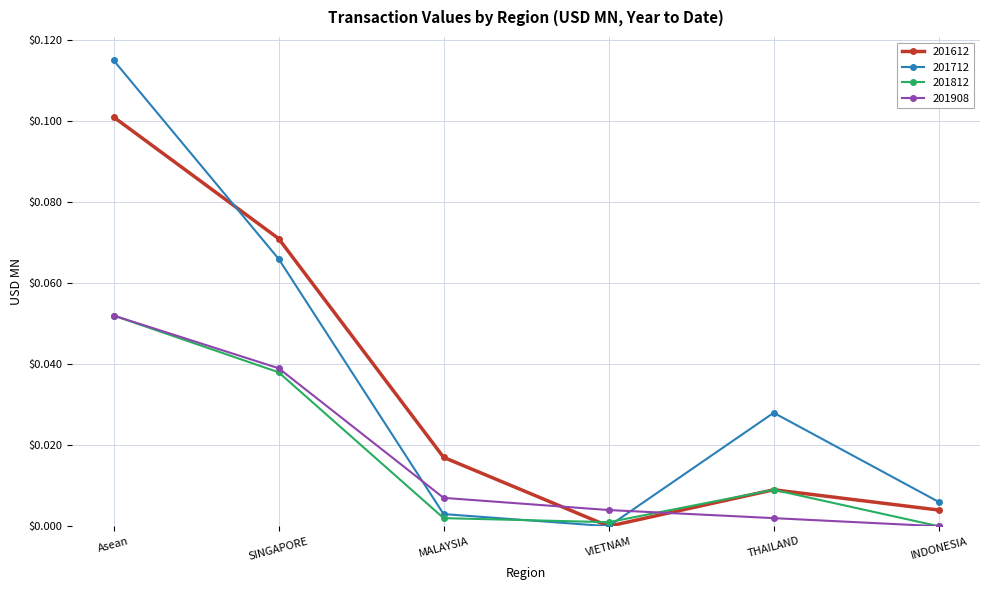

Is it true that 201612 equals 0.0 at INDONESIA?

True